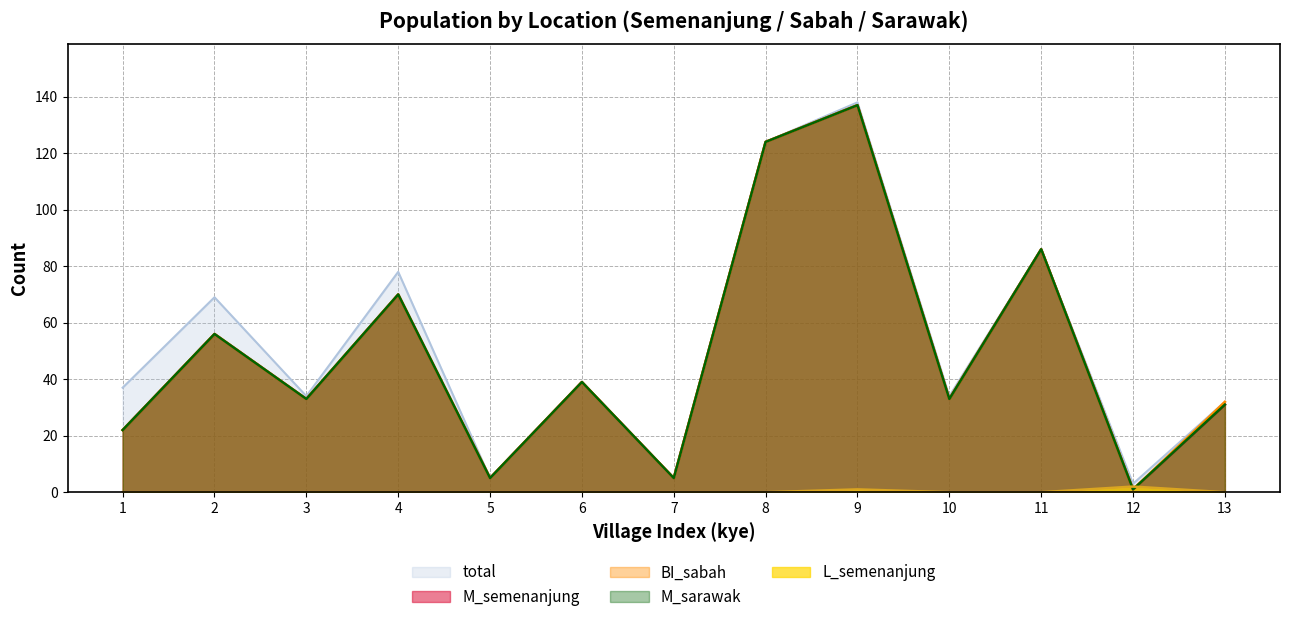

Between 8 and 9, which series saw the biggest shift?

total